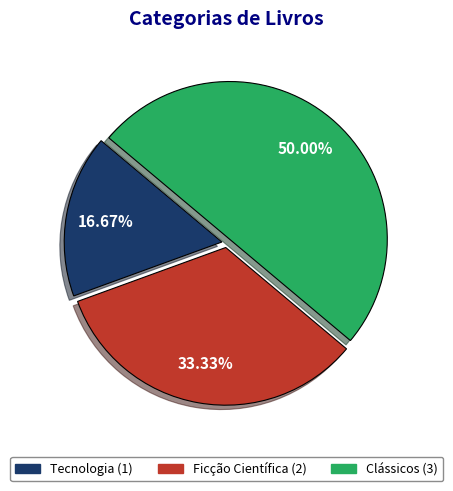

Rank the categories by value from lowest to highest.

Tecnologia, Ficção Científica, Clássicos